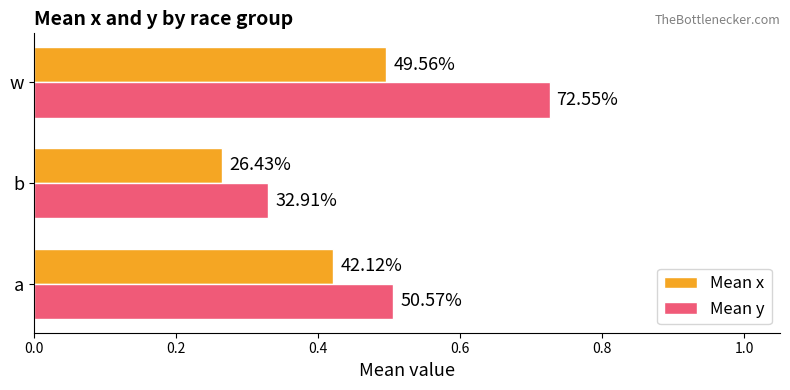

Which series has the widest spread of values?

Mean y